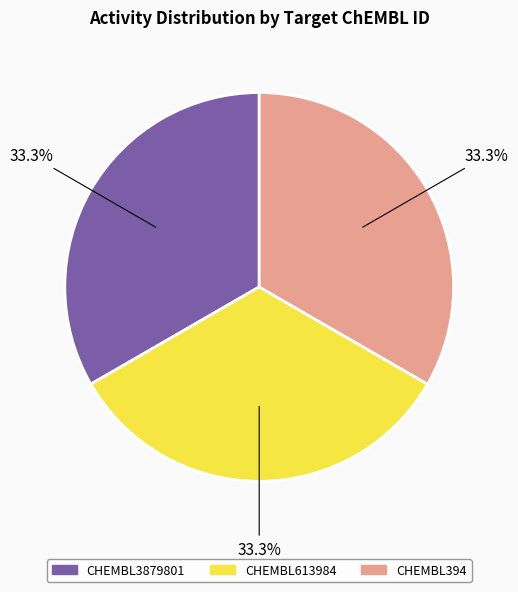

What percentage do CHEMBL613984 and CHEMBL3879801 together represent?

66.7%